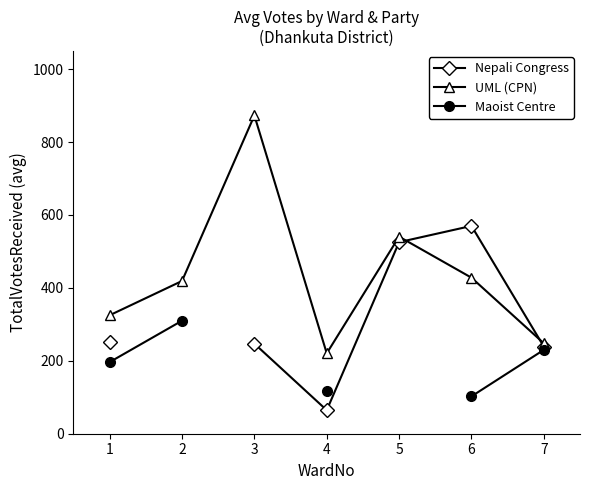

Which series has the largest range (max minus min)?

UML (CPN)